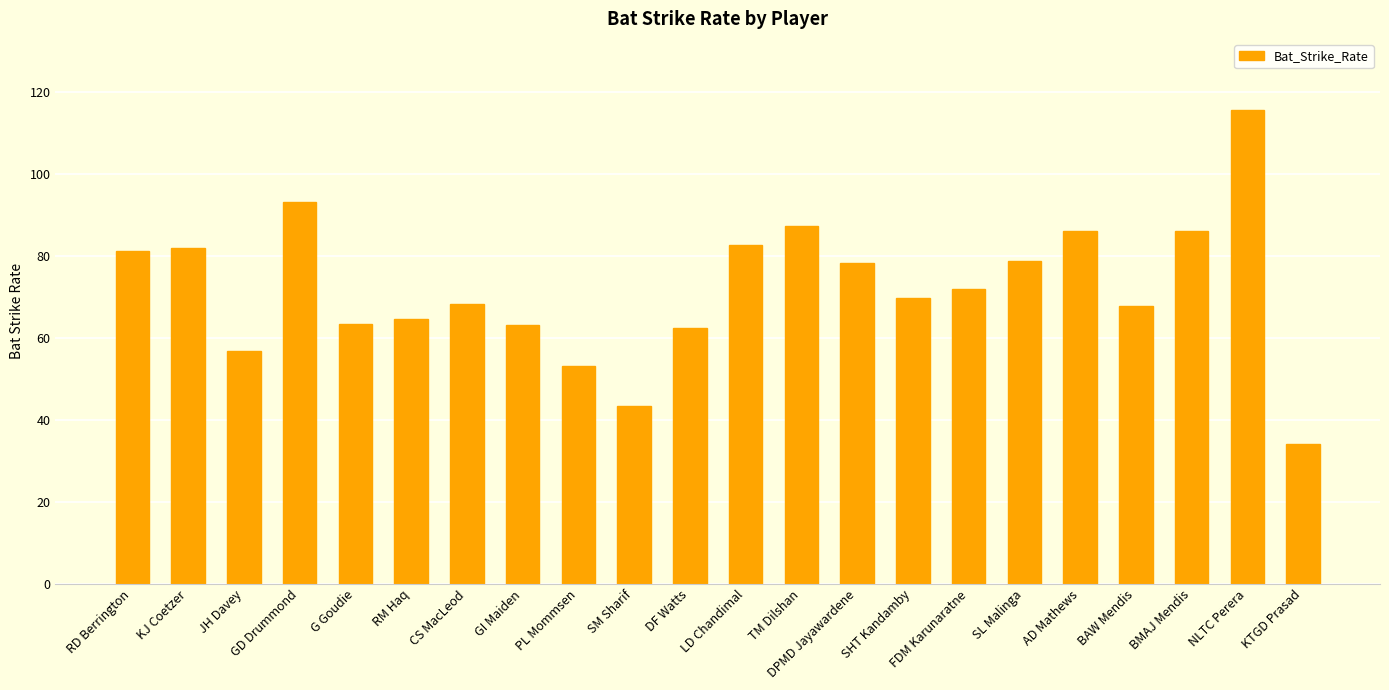

At which label is the value closest to 74?

FDM Karunaratne